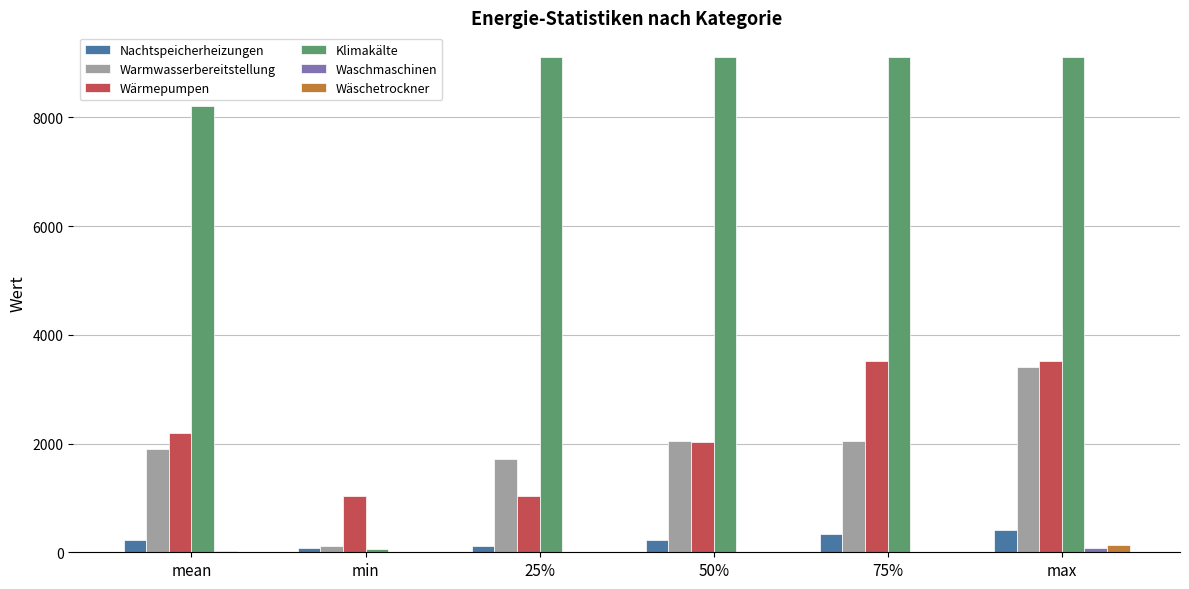

Which series has the largest total across all categories?

Klimakälte